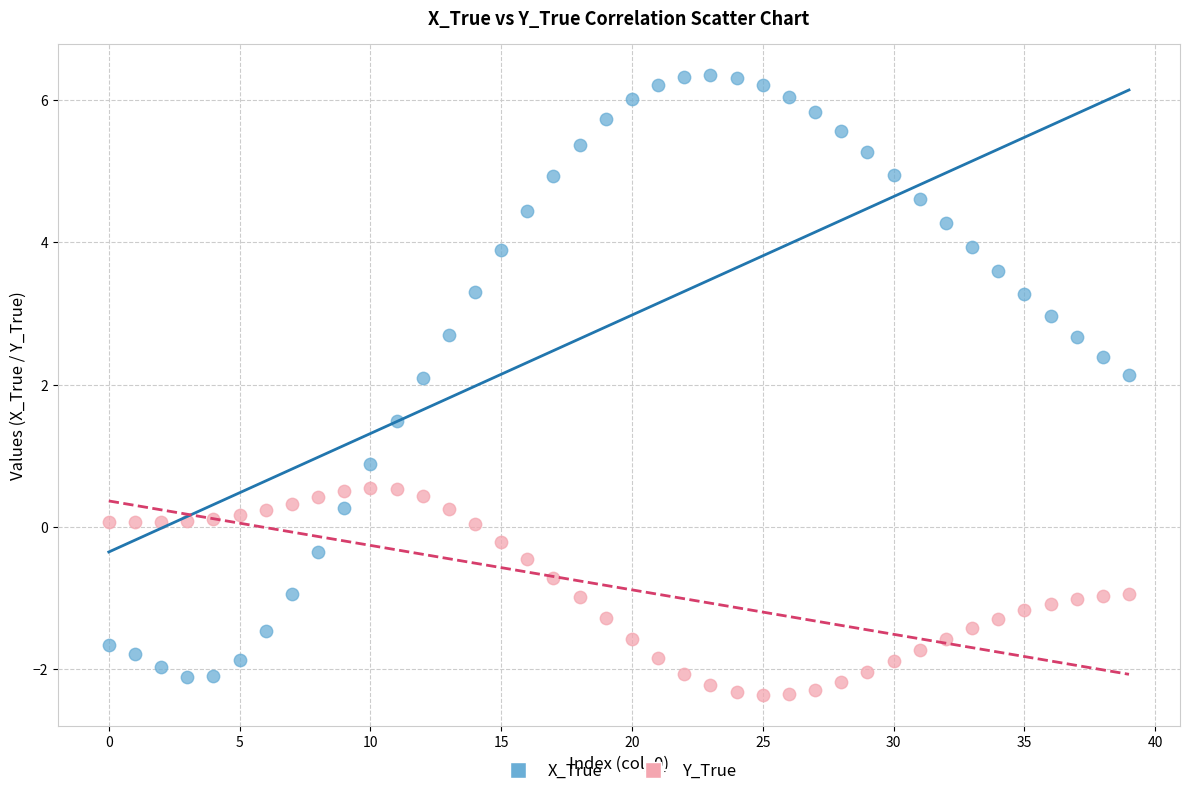

Which series has the widest spread of Y values?

X_True